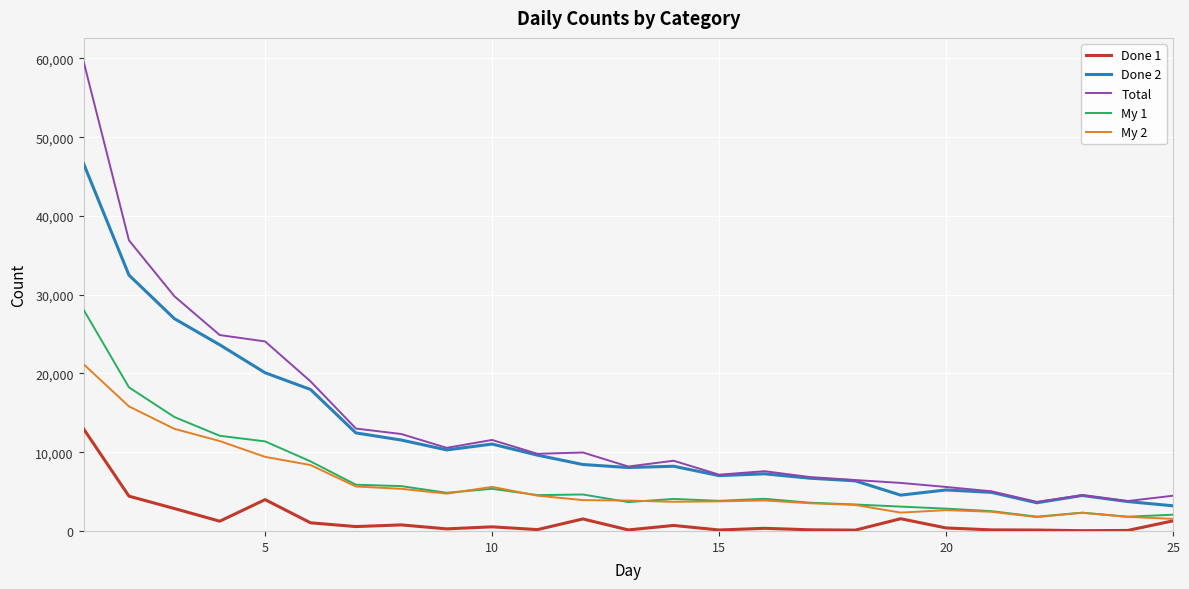

What is the maximum value shown in the chart?

59628